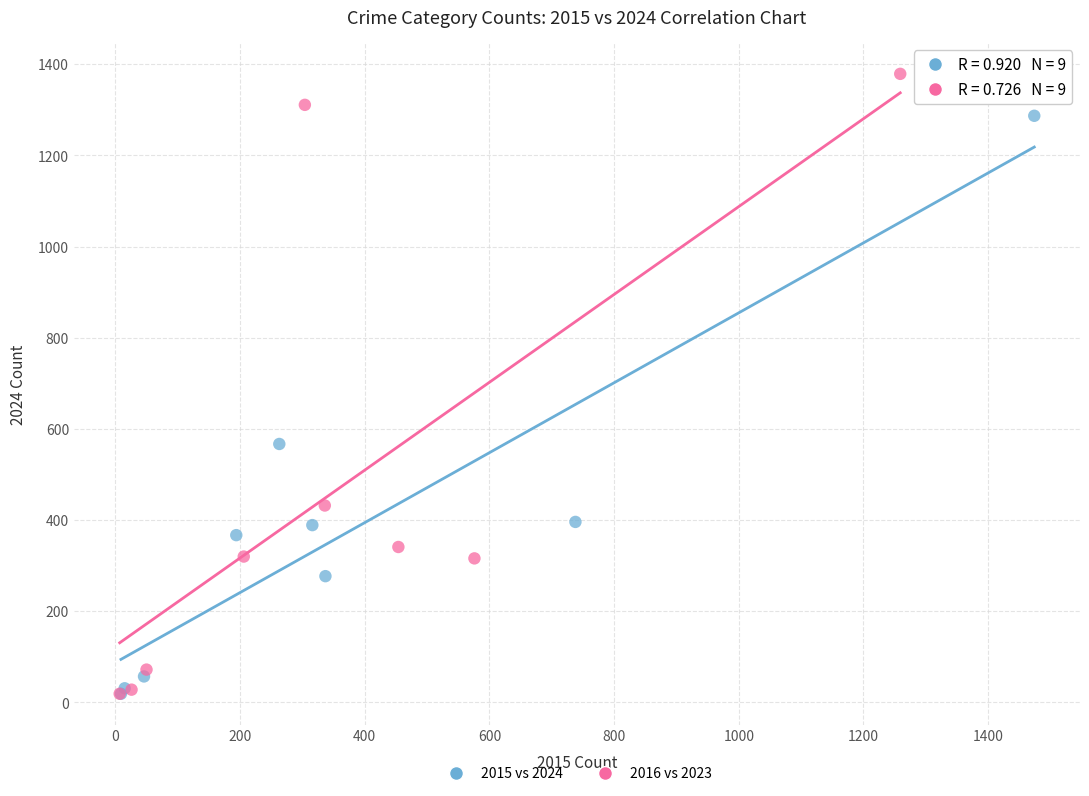

Which series has the widest spread of Y values?

2016 vs 2023